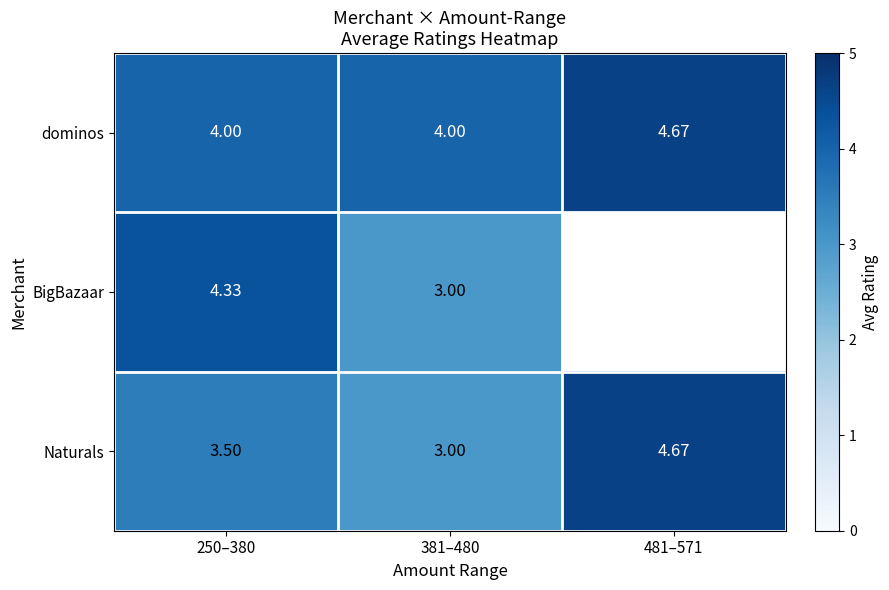

Between 250–380 and 381–480, which series saw the biggest shift?

BigBazaar